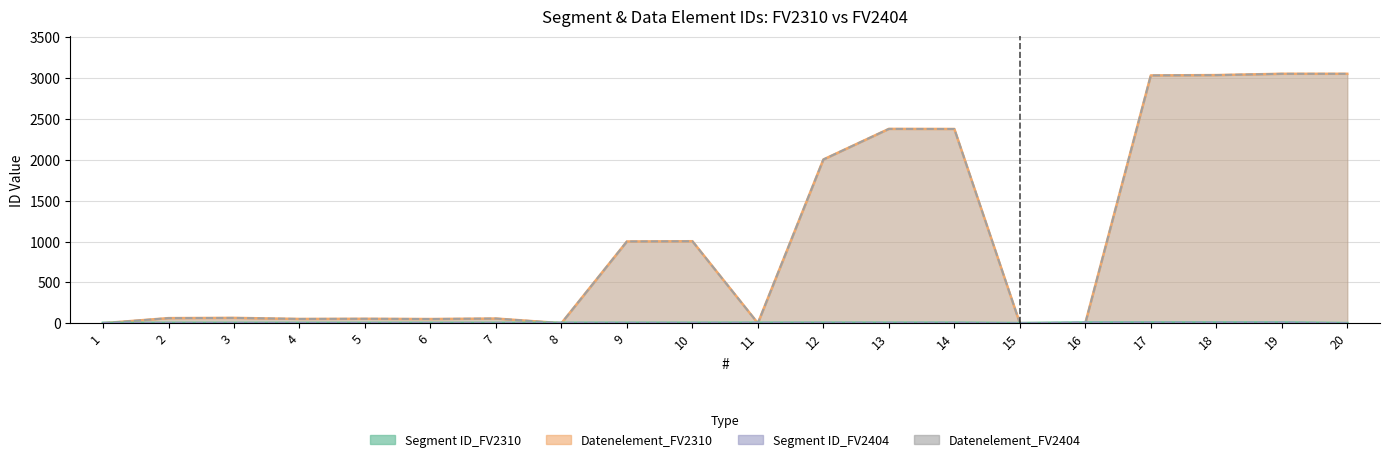

What is the value of the Datenelement_FV2310 point at the 12th from the left?

2005